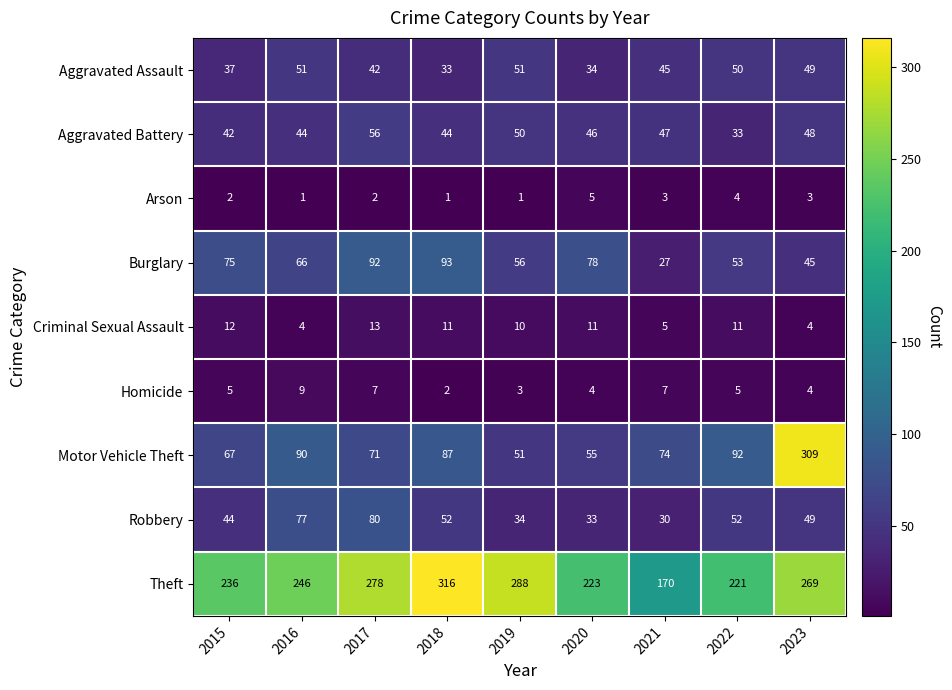

At which category is the sum across all series the highest?

2023